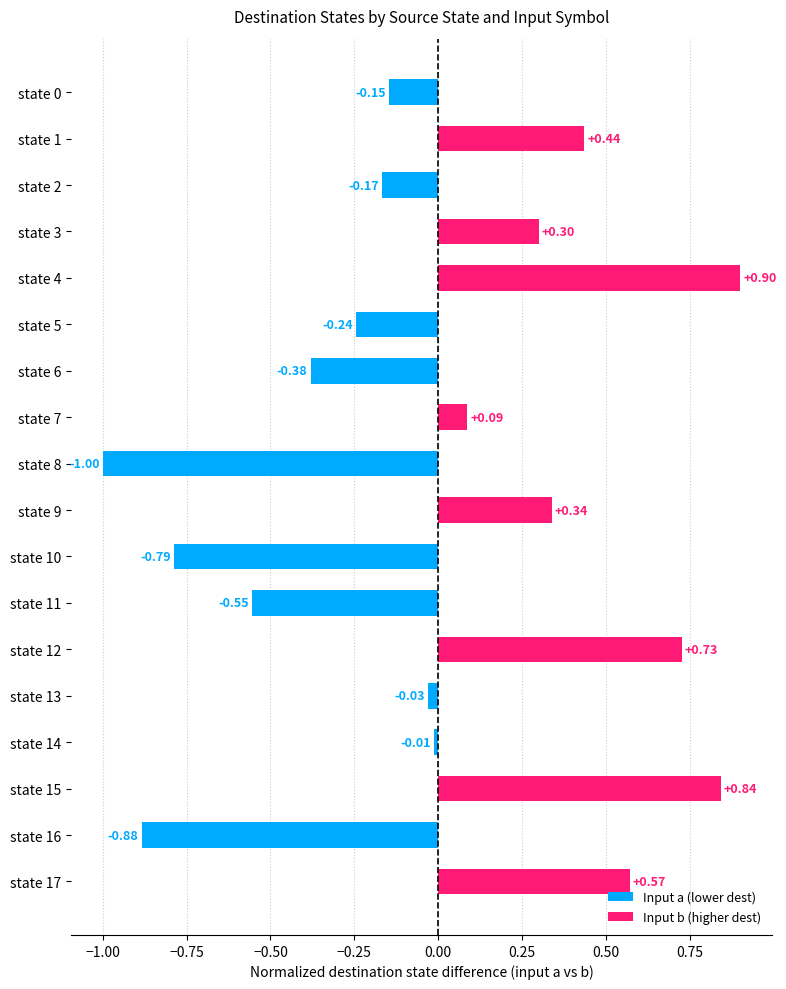

What is the difference between the values at state 6 and state 4?

1.3